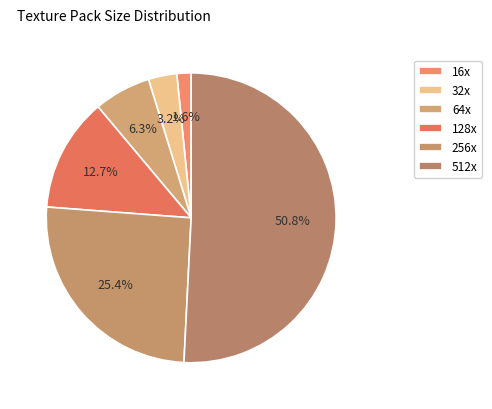

Count the number of slices in the pie.

6